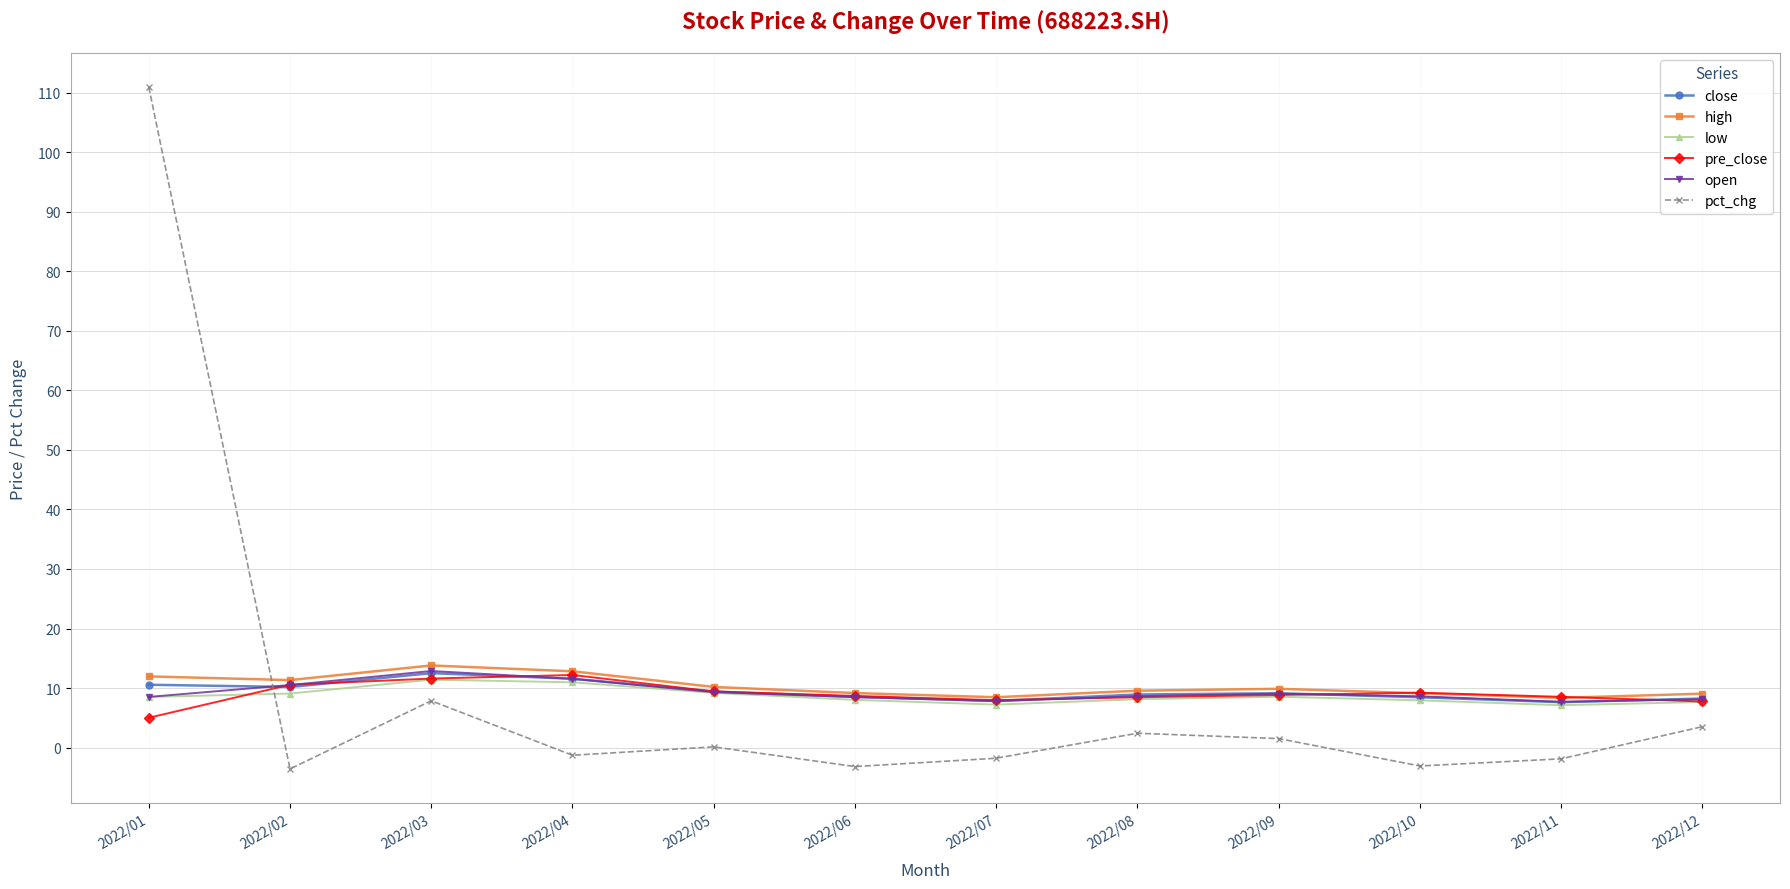

True or false: low has more than 1 points higher than both neighbors.

True